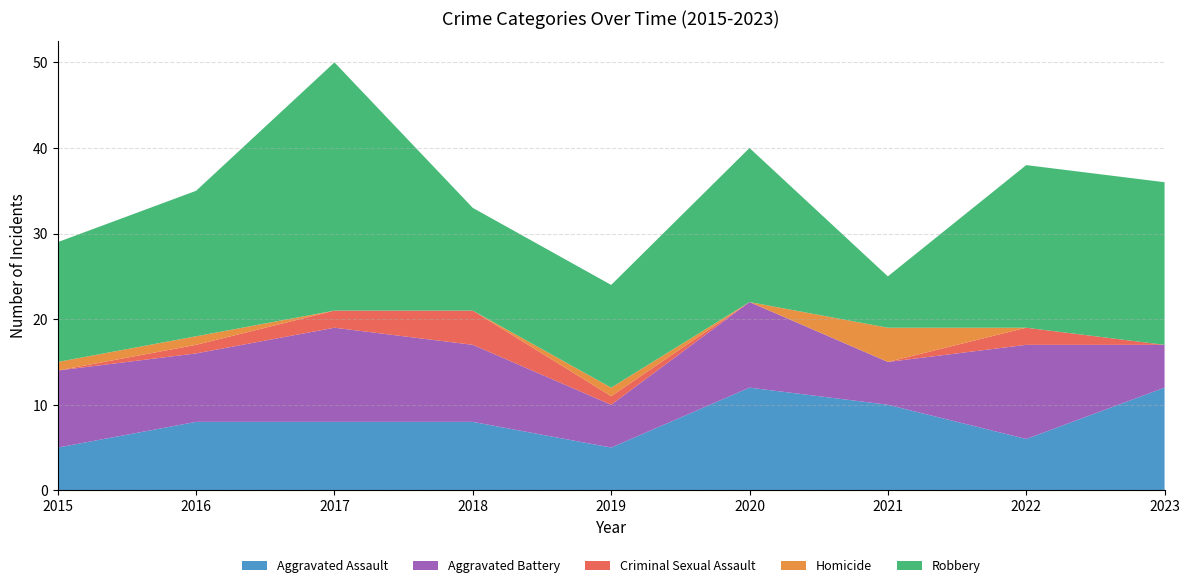

Reading left to right, list all the values displayed in this chart.

Aggravated Assault: 5	8	8	8	5	12	10	6	12
Aggravated Battery: 9	8	11	9	5	10	5	11	5
Criminal Sexual Assault: 0	1	2	4	1	0	0	2	0
Homicide: 1	1	0	0	1	0	4	0	0
Robbery: 14	17	29	12	12	18	6	19	19